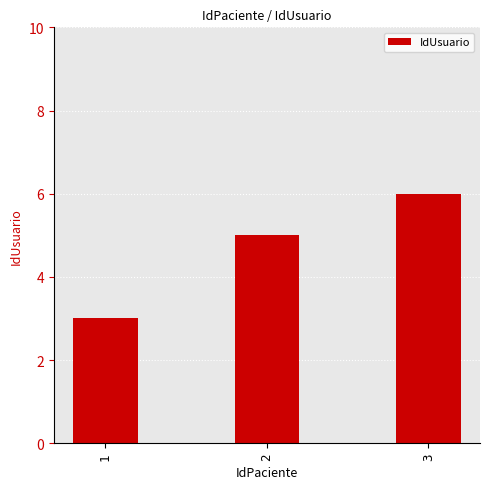

True or false: the data shows 2 at 1.

False